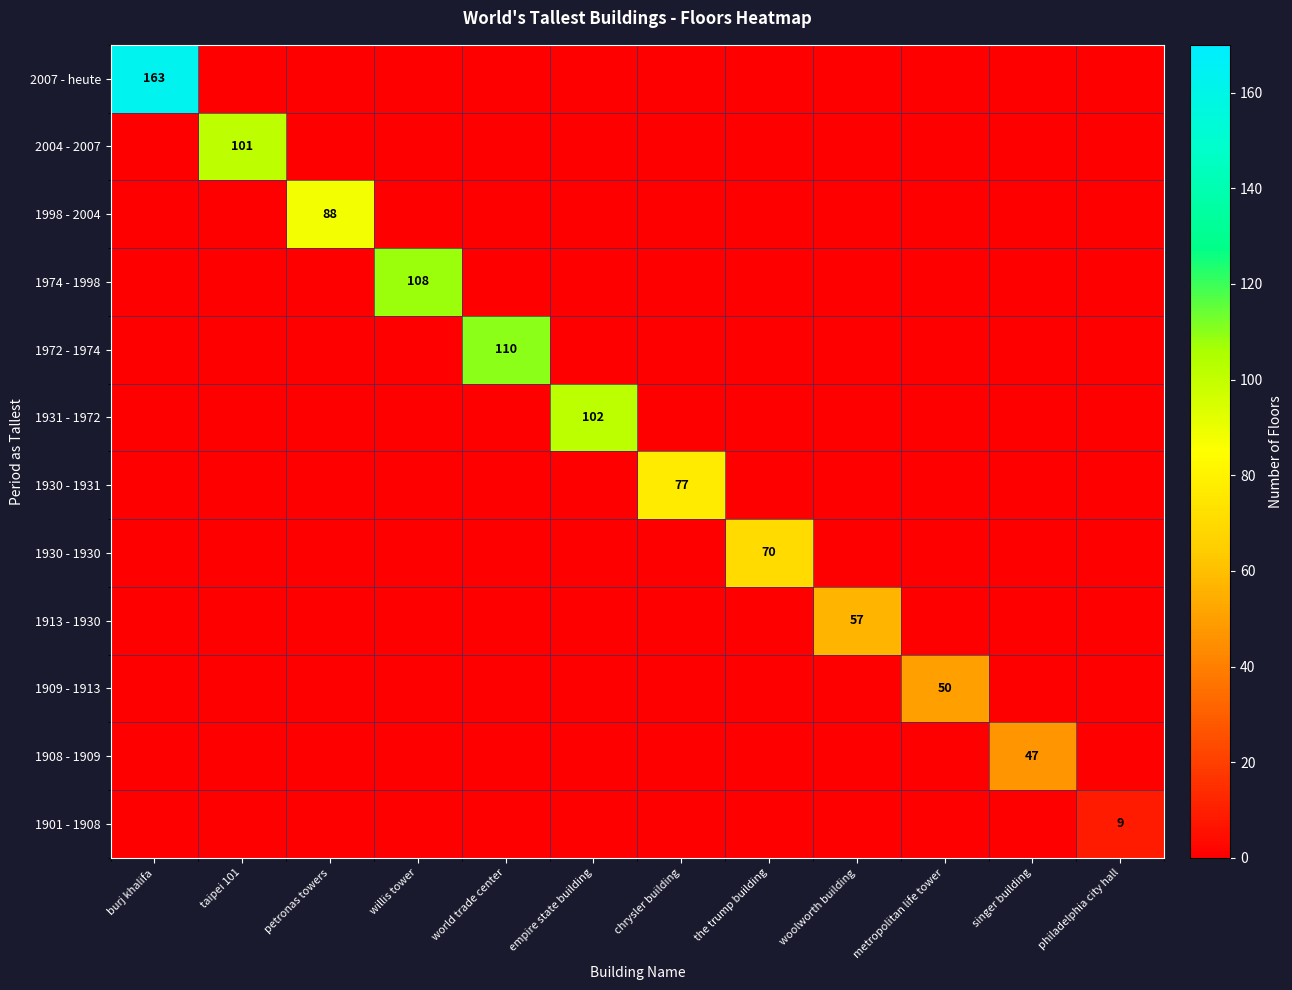

True or false: 1901 - 1908 has a value of 0 at singer building.

True